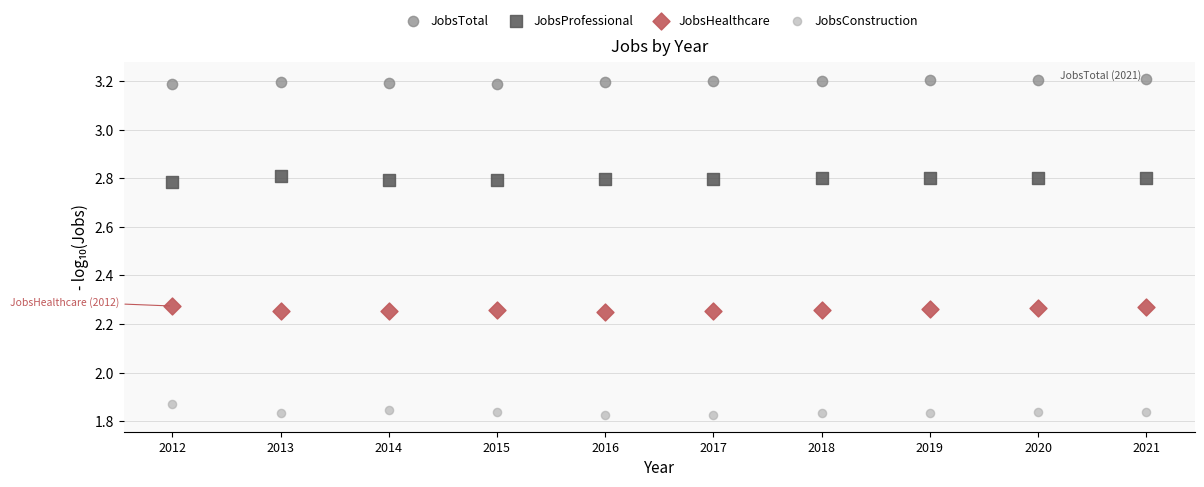

In the JobsProfessional series, what Y value is closest to 2?

2.8